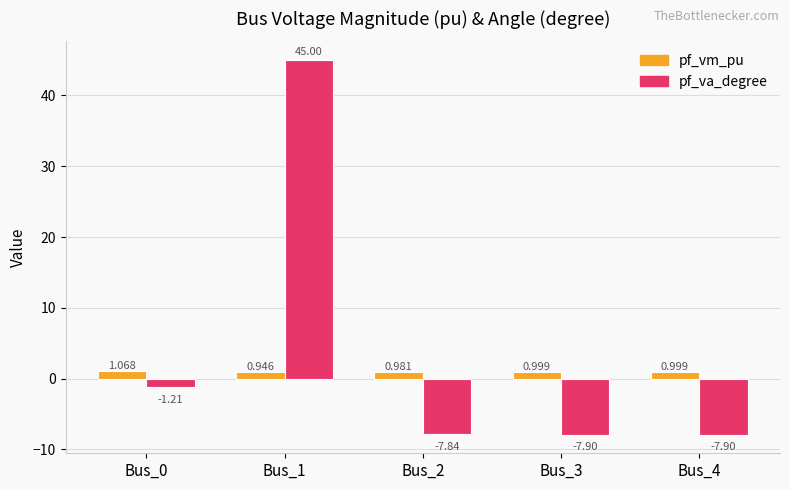

At how many categories does at least one series exceed 0?

5